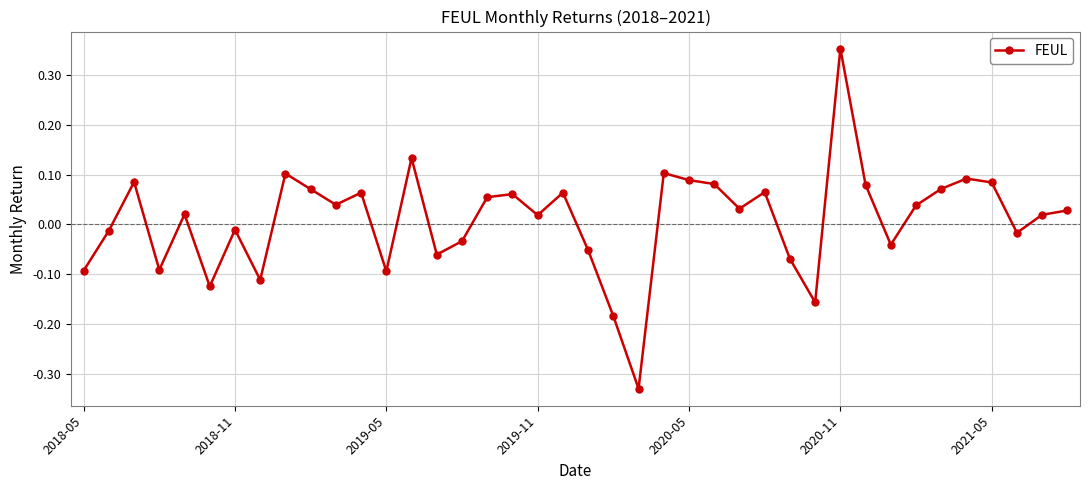

True or false: there are more than 1 points higher than both neighbors.

True